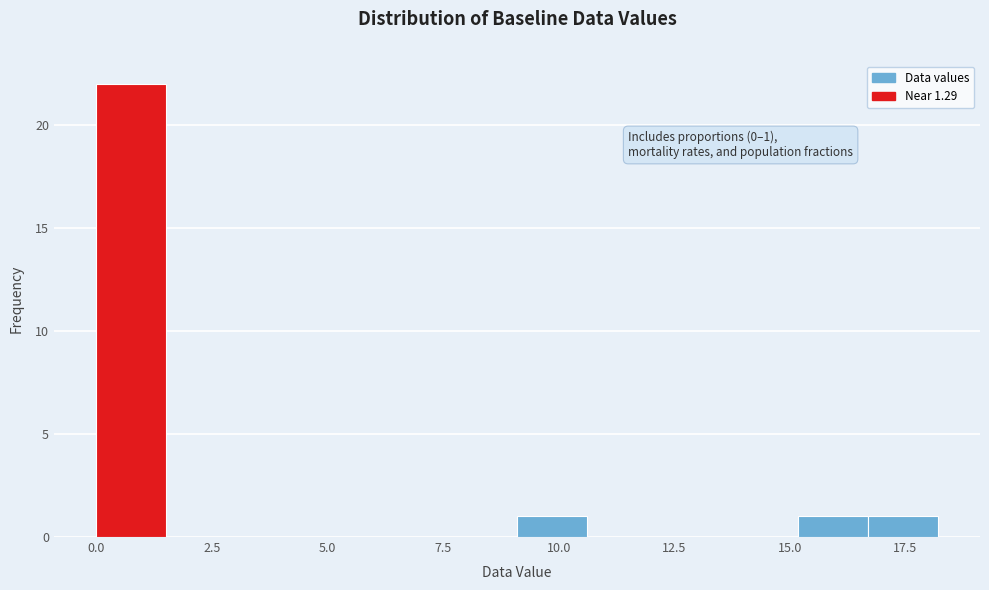

Read against the x-axis, roughly where is the centre of the tallest bar?

1.0